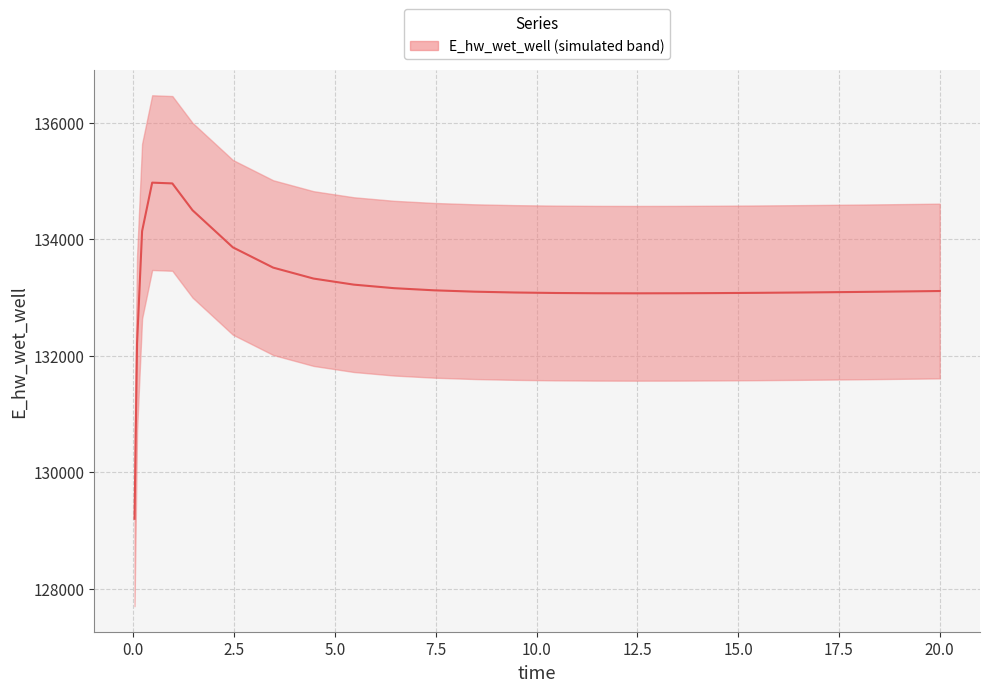

What is the value of the 5th point from the left?

134956.6